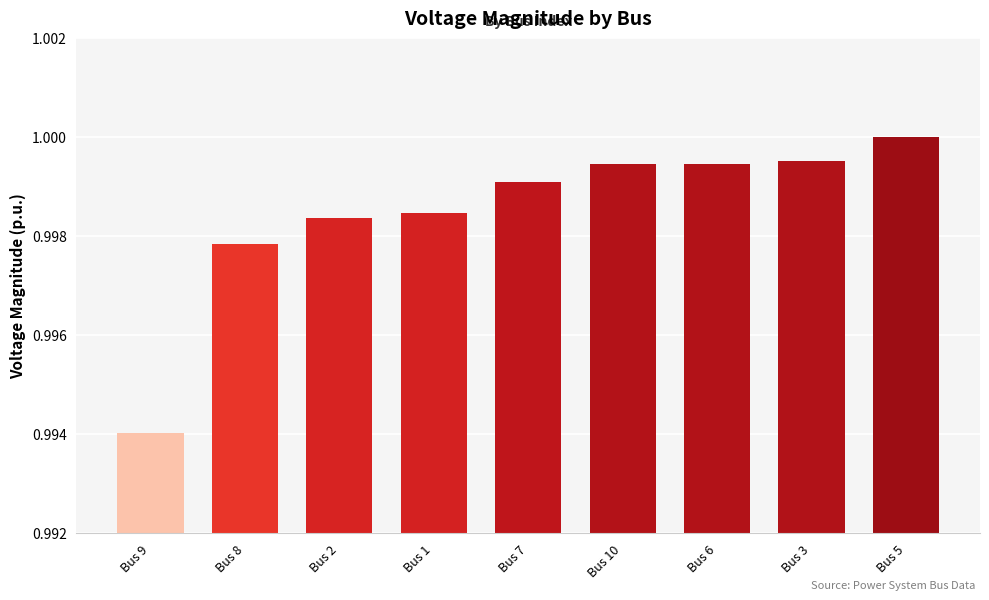

Is it true that the value at Bus 3 is 1.6?

False